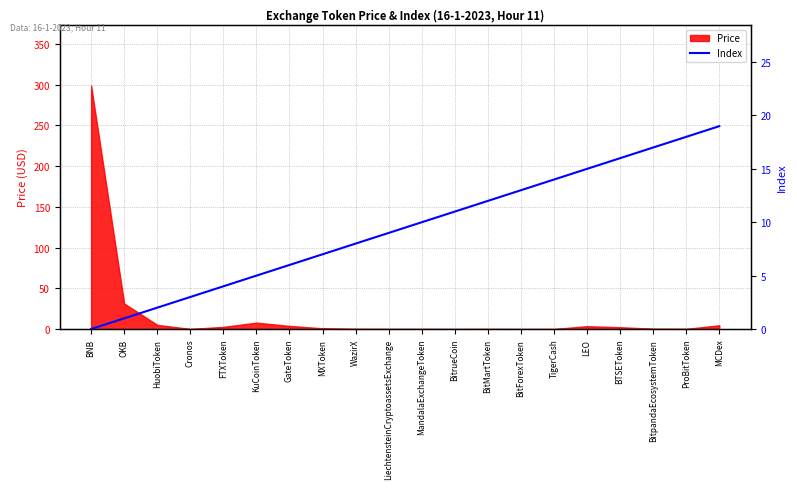

The Price series shows 0.0 at TigerCash. True or false?

True